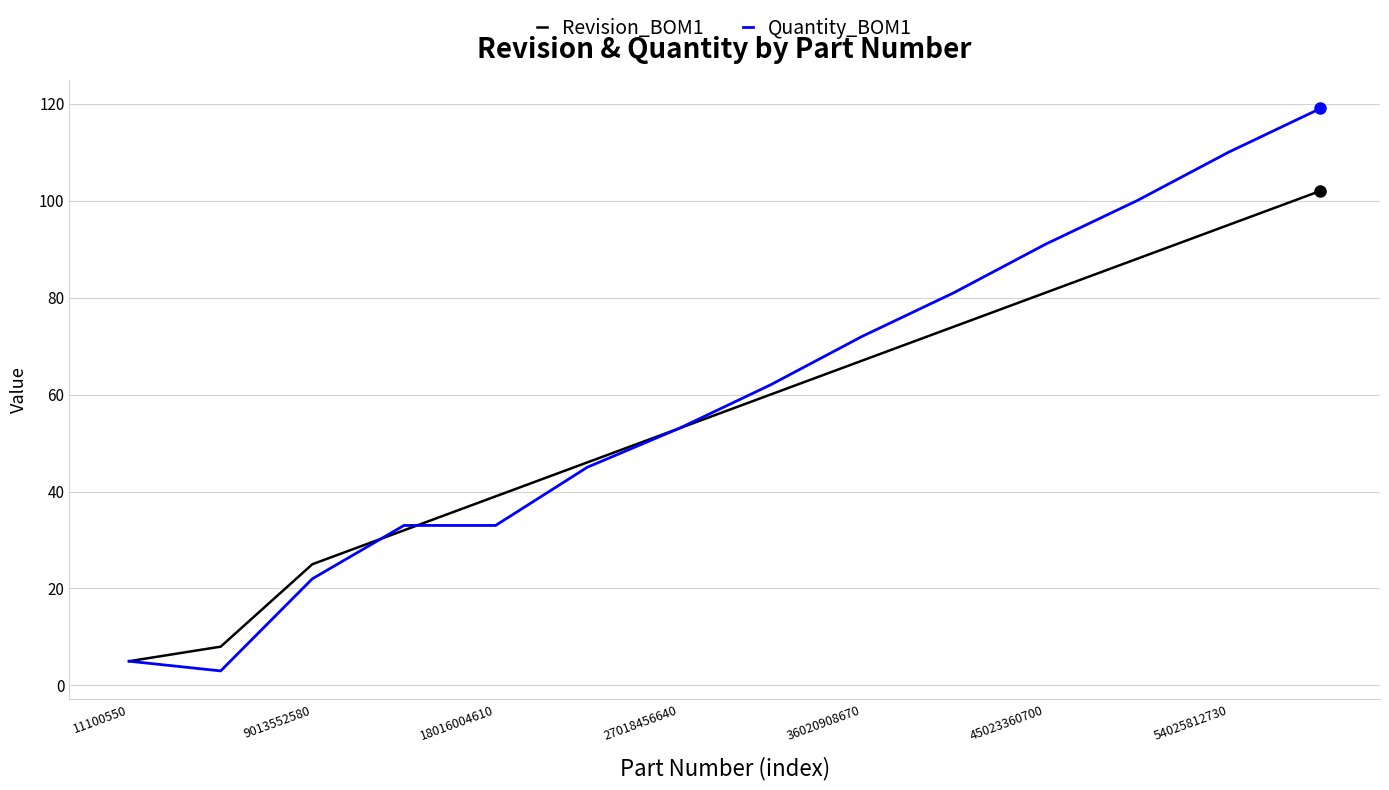

What is the smallest value displayed?

3